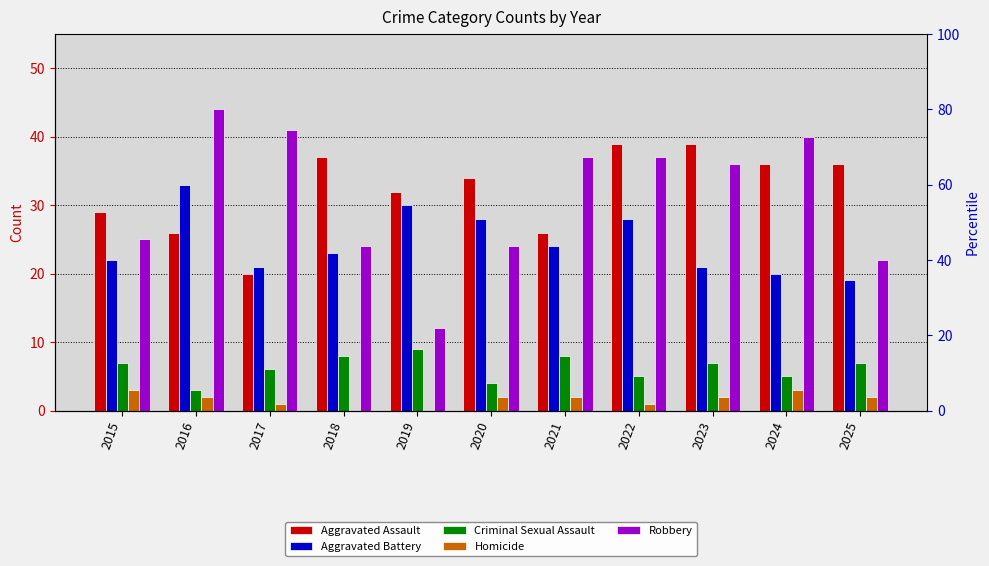

Does the chart contain stacked bars?

No